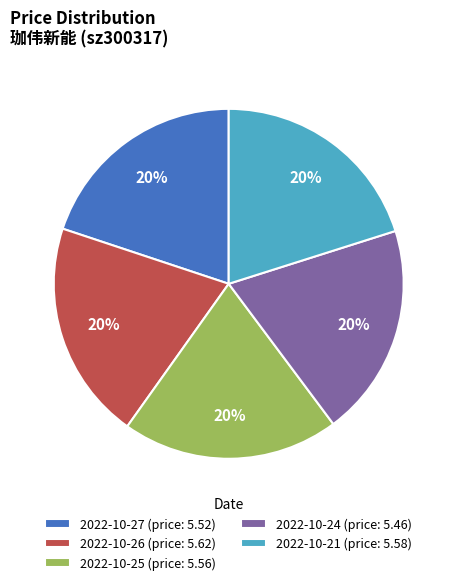

To the nearest percent, what is the combined percentage of 2022-10-24 (price: 5.46) and 2022-10-21 (price: 5.58)?

40%